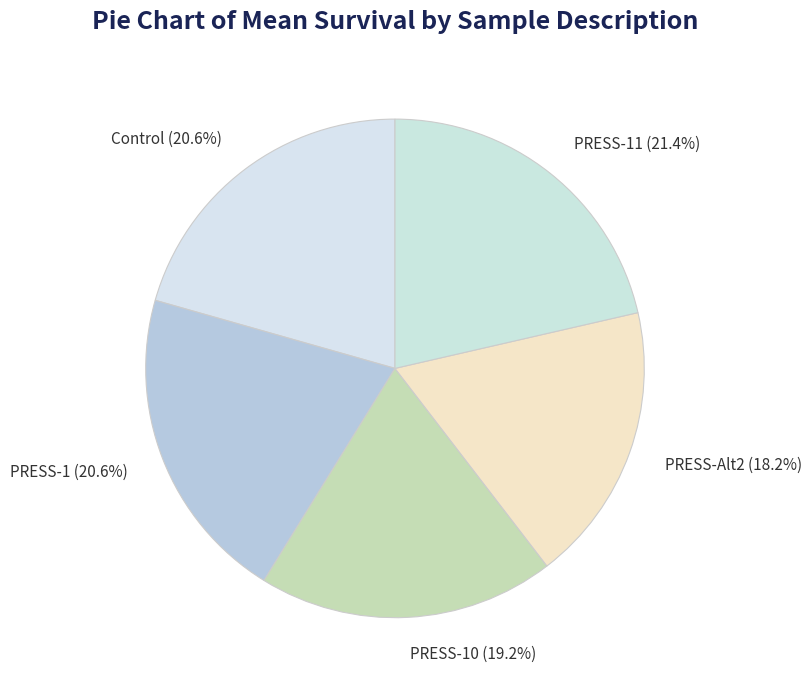

Combined, what portion of the pie is Control and PRESS-Alt2?

38.8%